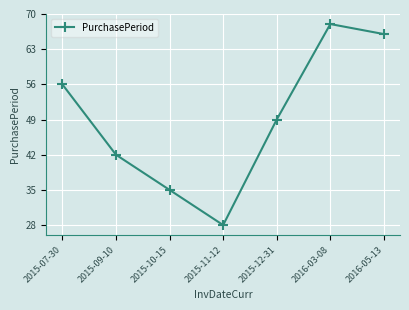

The value at 2016-03-08 is 68. True or false?

True